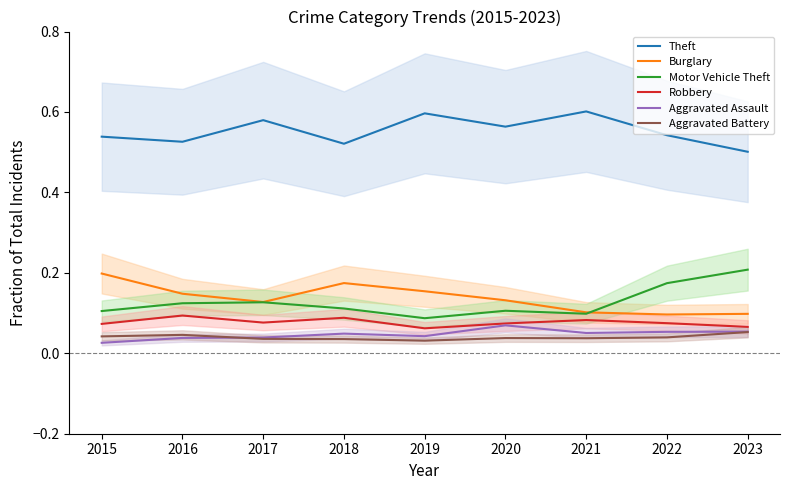

Reading left to right, what are all the values shown in this chart?

Theft: 2015=0.5	2016=0.5	2017=0.6	2018=0.5	2019=0.6	2020=0.6	2021=0.6	2022=0.5	2023=0.5
Burglary: 2015=0.2	2016=0.1	2017=0.1	2018=0.2	2019=0.2	2020=0.1	2021=0.1	2022=0.1	2023=0.1
Motor Vehicle Theft: 2015=0.1	2016=0.1	2017=0.1	2018=0.1	2019=0.1	2020=0.1	2021=0.1	2022=0.2	2023=0.2
Robbery: 2015=0.1	2016=0.1	2017=0.1	2018=0.1	2019=0.1	2020=0.1	2021=0.1	2022=0.1	2023=0.1
Aggravated Assault: 2015=0.0	2016=0.0	2017=0.0	2018=0.0	2019=0.0	2020=0.1	2021=0.1	2022=0.1	2023=0.1
Aggravated Battery: 2015=0.0	2016=0.0	2017=0.0	2018=0.0	2019=0.0	2020=0.0	2021=0.0	2022=0.0	2023=0.1